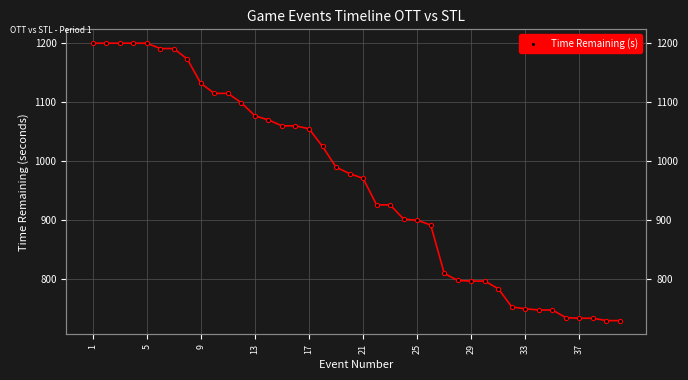

How many data points are above 979?

19